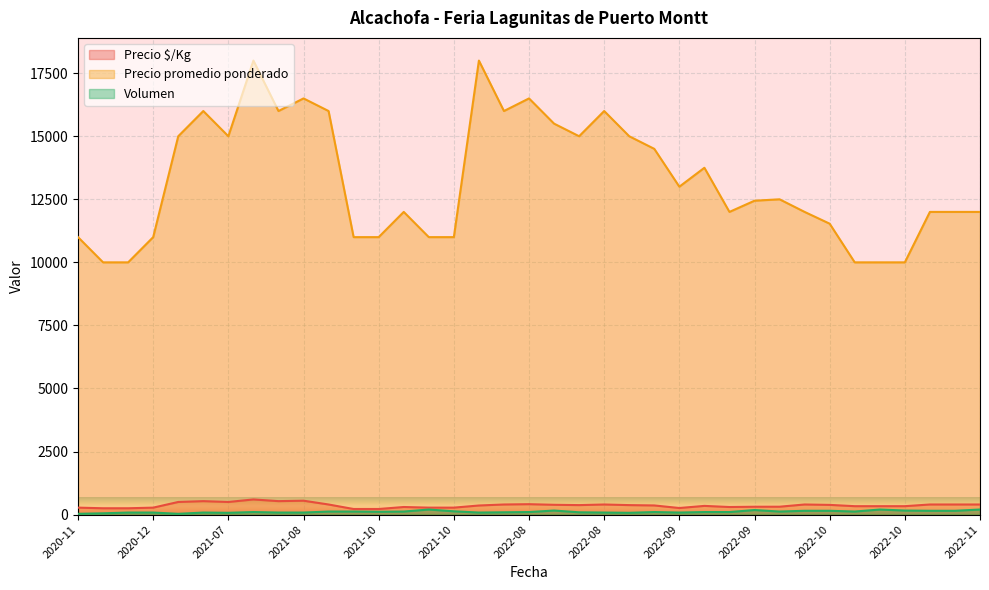

The value of Precio promedio ponderado at 2022-10-07 is 6143. True or false?

False